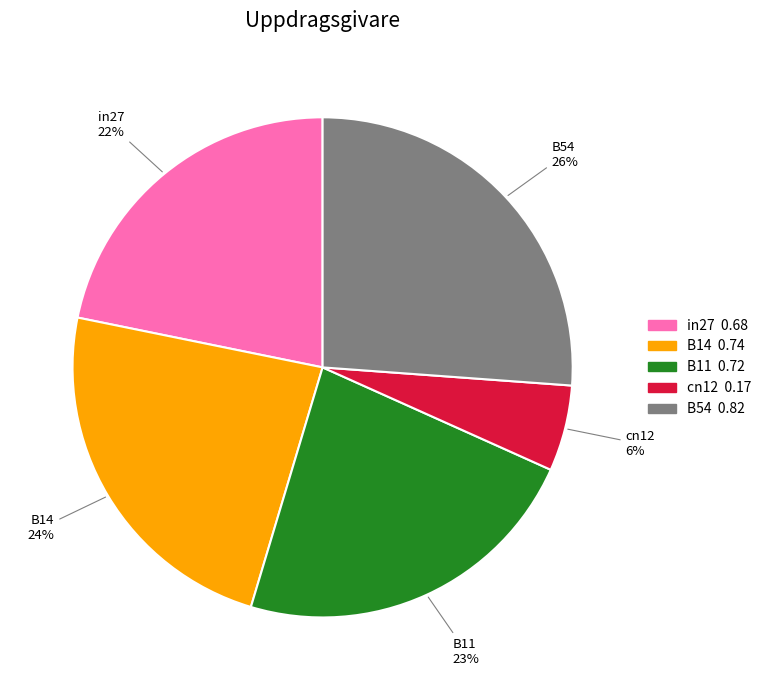

Is there any slice that represents more than half of the pie?

No